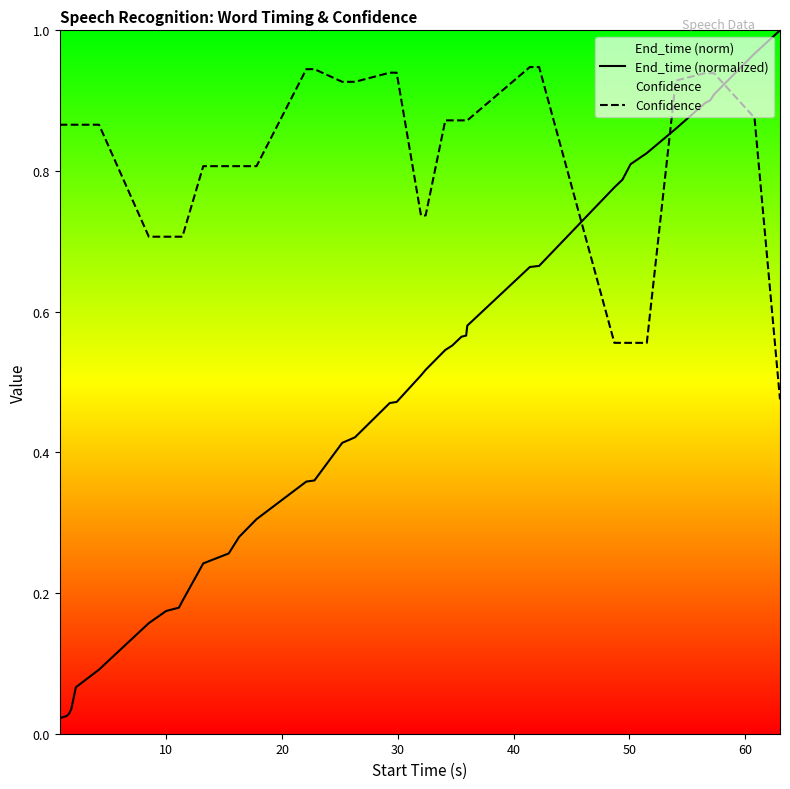

True or false: Confidence and End_time (normalized) intersect in this chart.

True